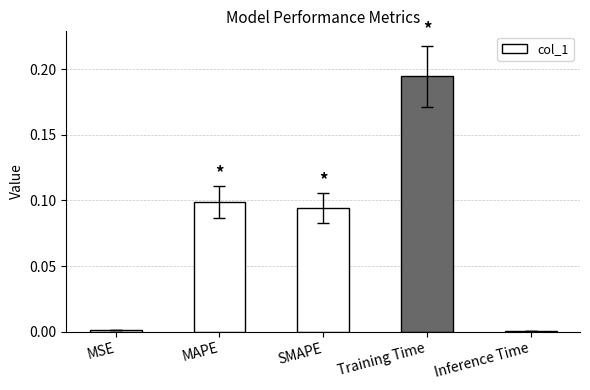

What is the sum of all values?

0.4